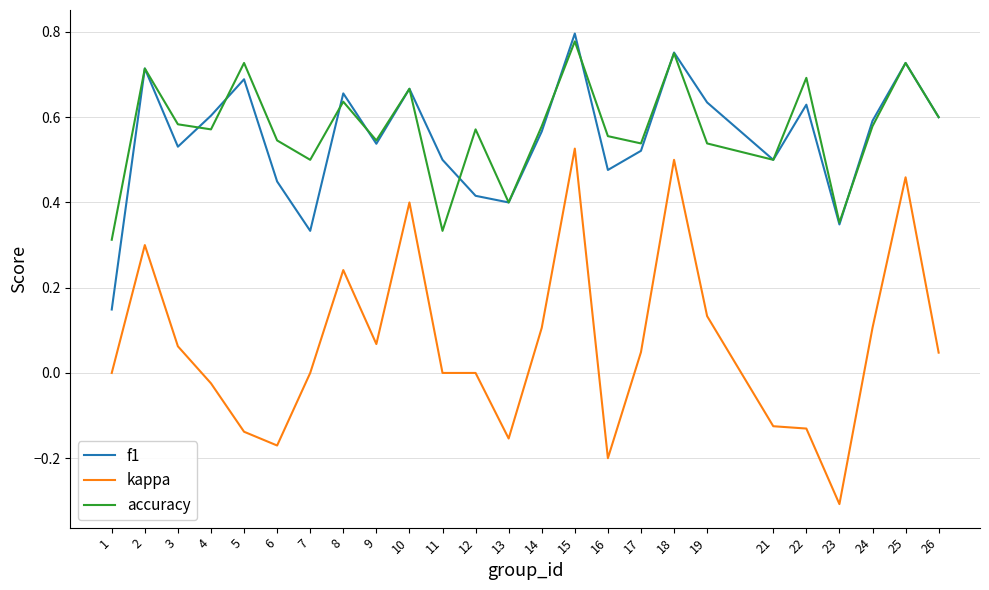

Is the value of kappa at 12 greater than the value of f1 at 6?

No